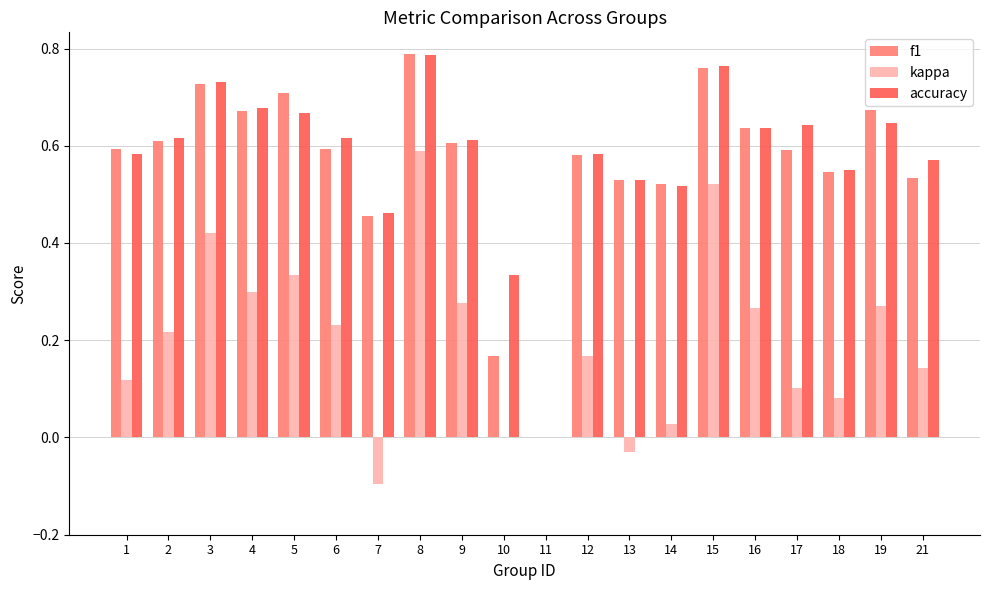

What is the sum of all accuracy values?

11.5